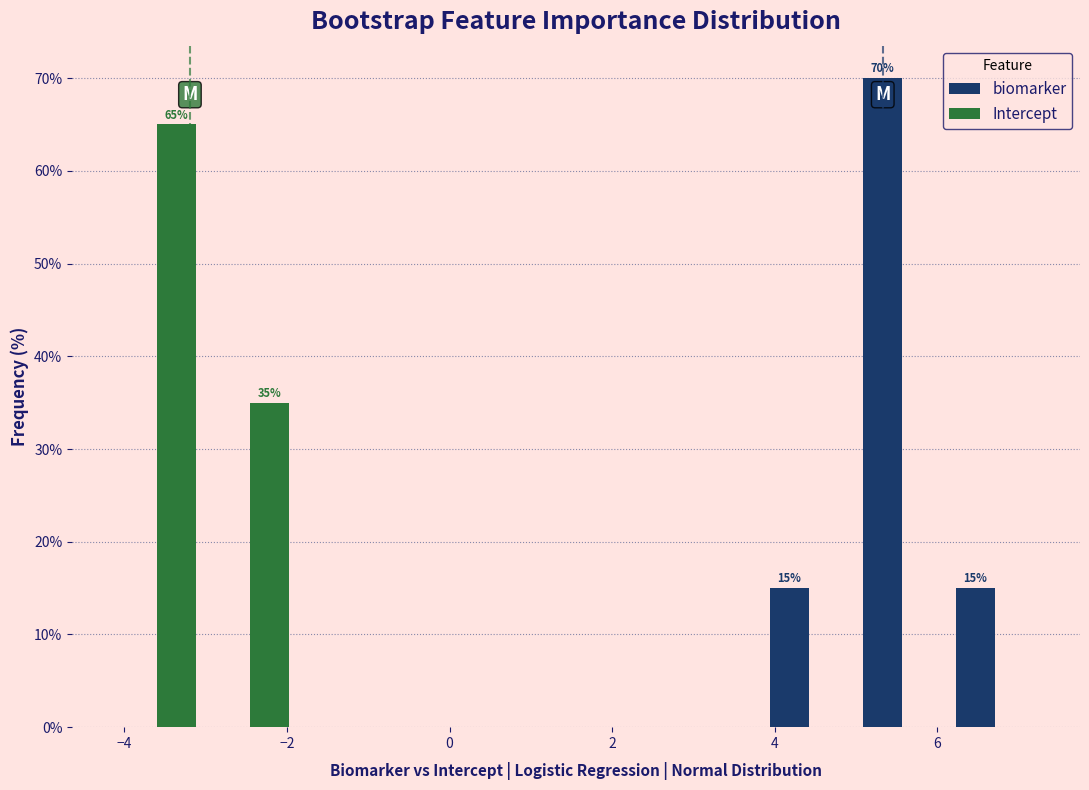

In the biomarker series, which range on the x-axis has the tallest bar?

5.0 to 6.2